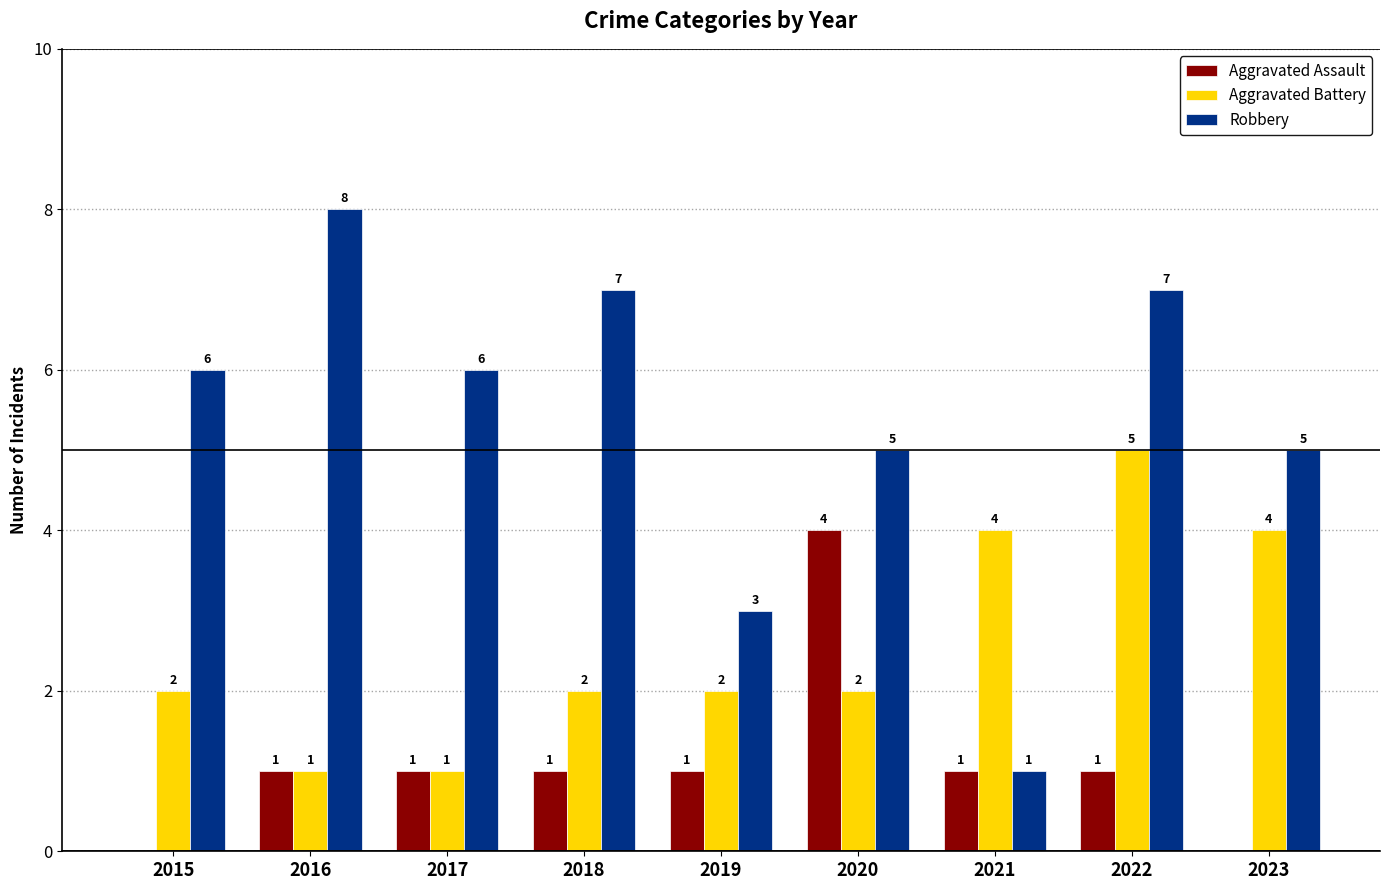

At which label is Robbery closest to 4?

2019